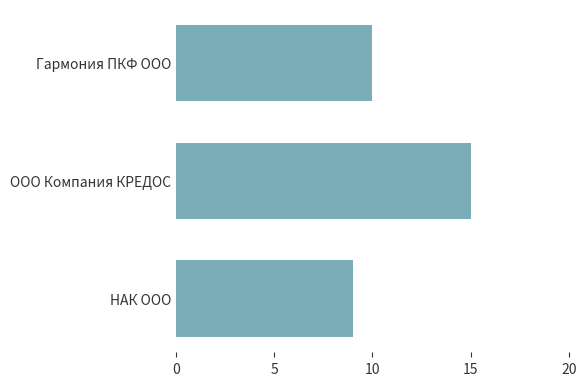

Count the number of categories in the chart.

3